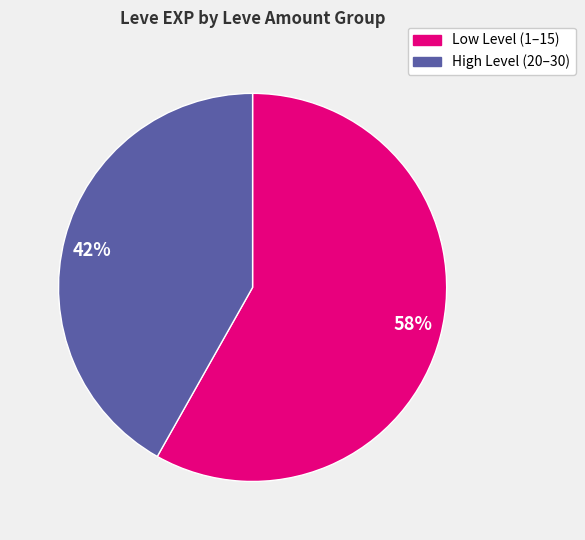

The 42% slice represents 42% of the pie. True or false?

True